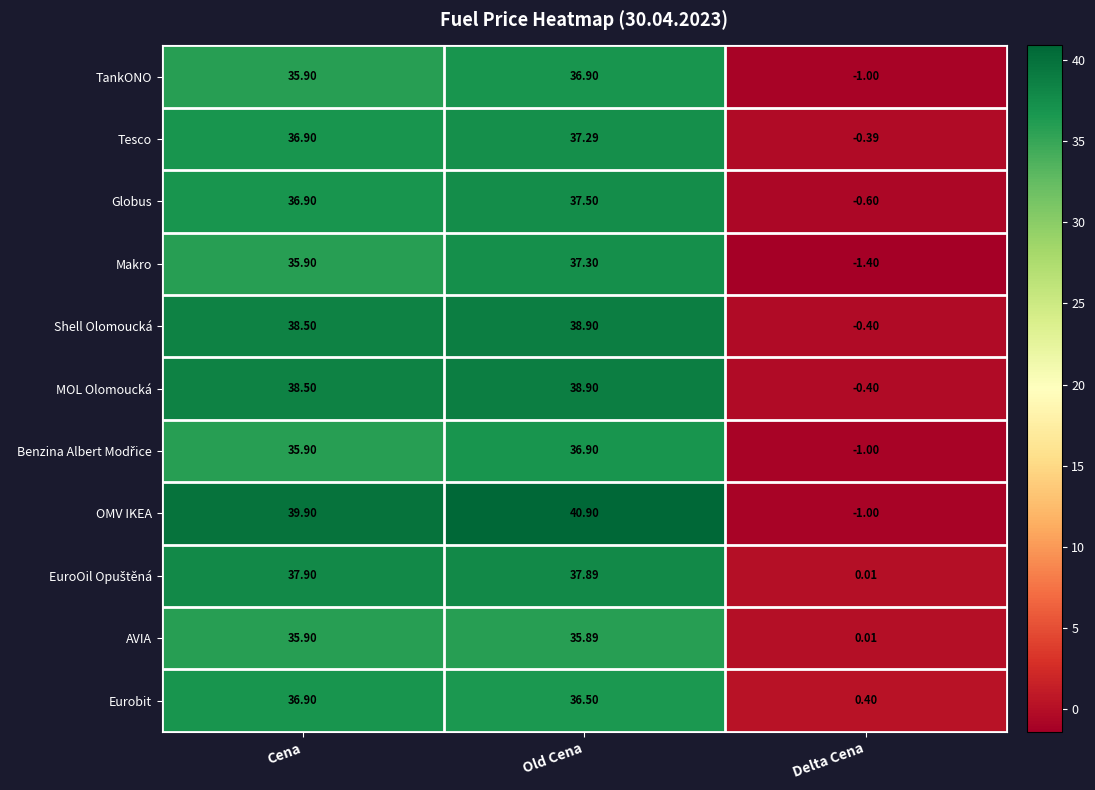

Which series has the largest range (max minus min)?

OMV IKEA